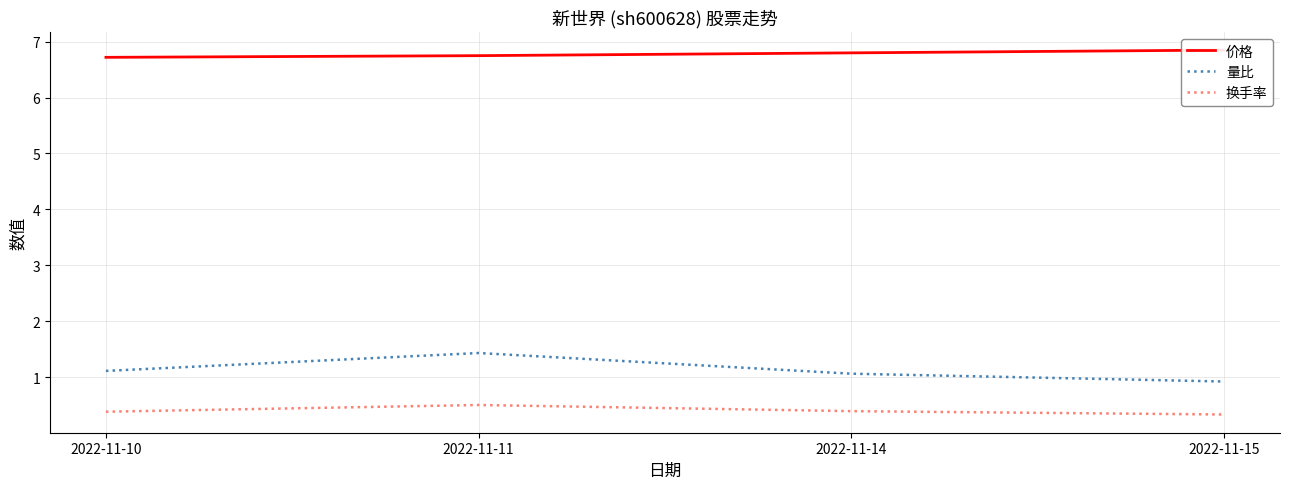

Count the number of categories in the chart.

4